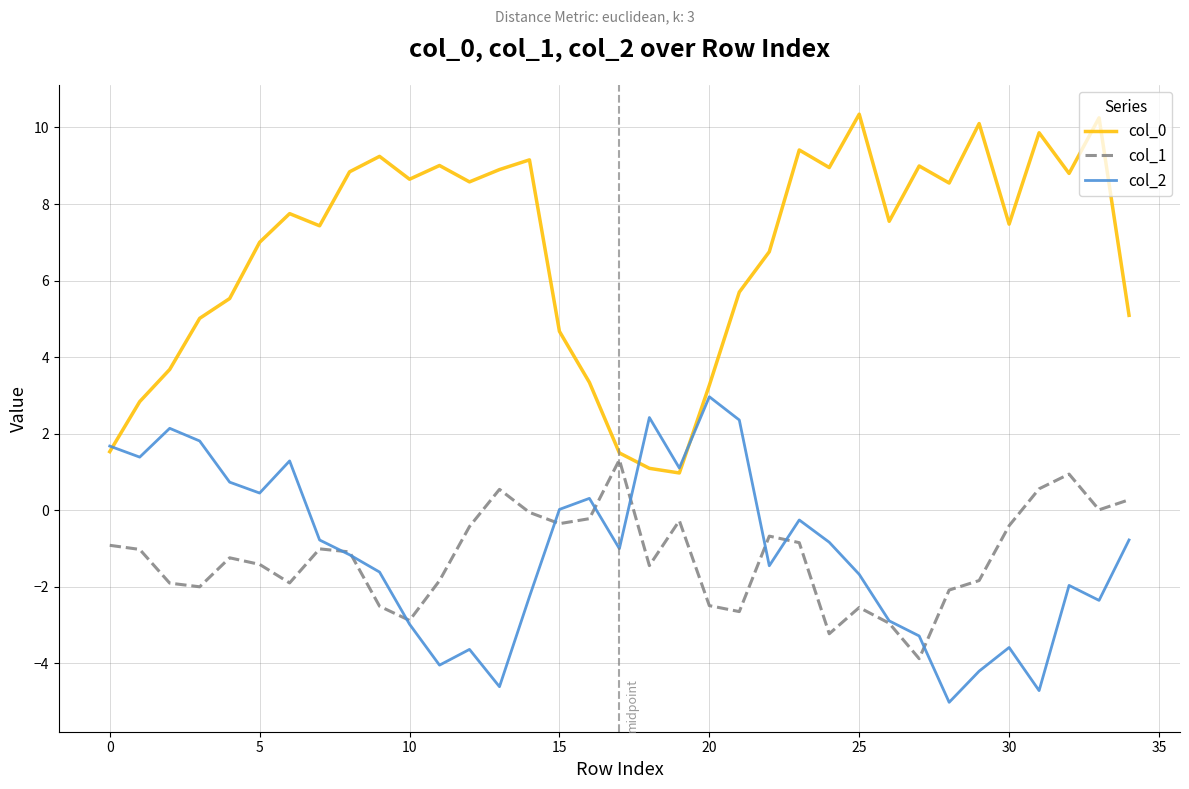

What is the average value of the col_2 series?

-1.0